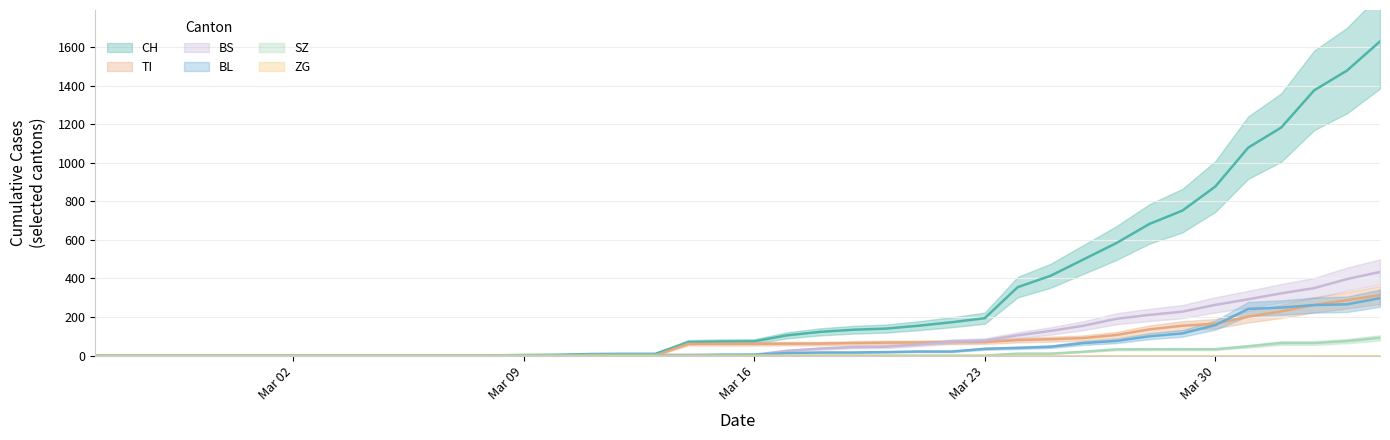

What is the spread (max minus min) of values at Mar 16?

74